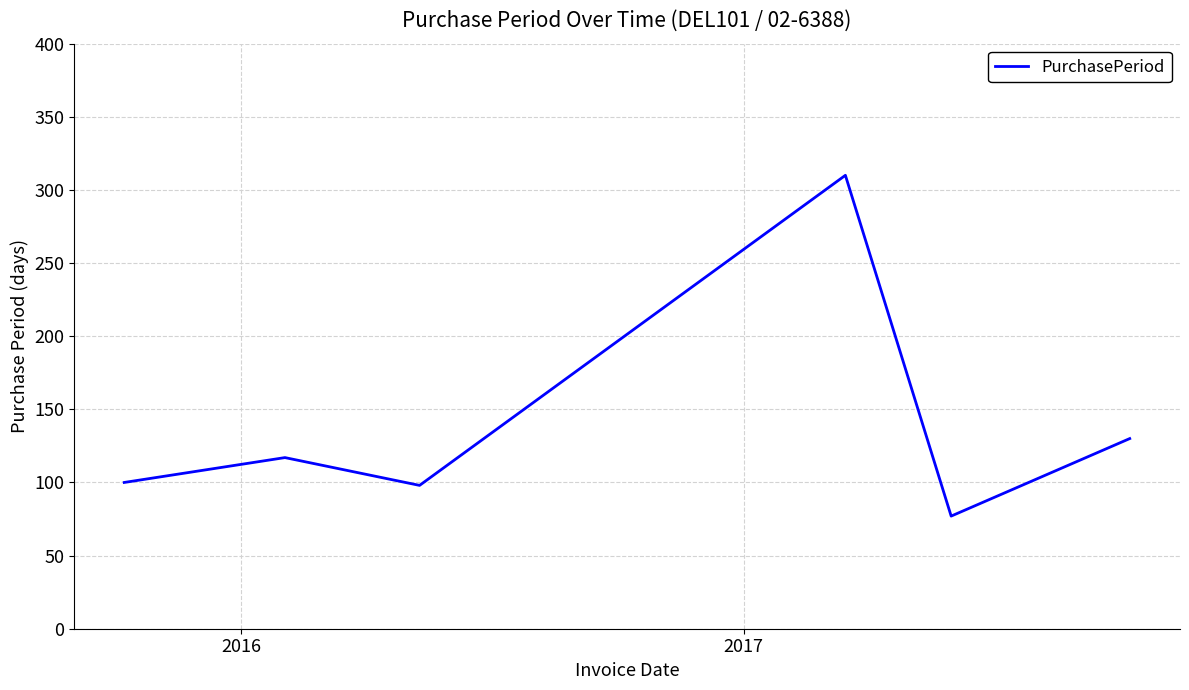

How many interior local valleys (lower than both neighbors) does the data have?

2